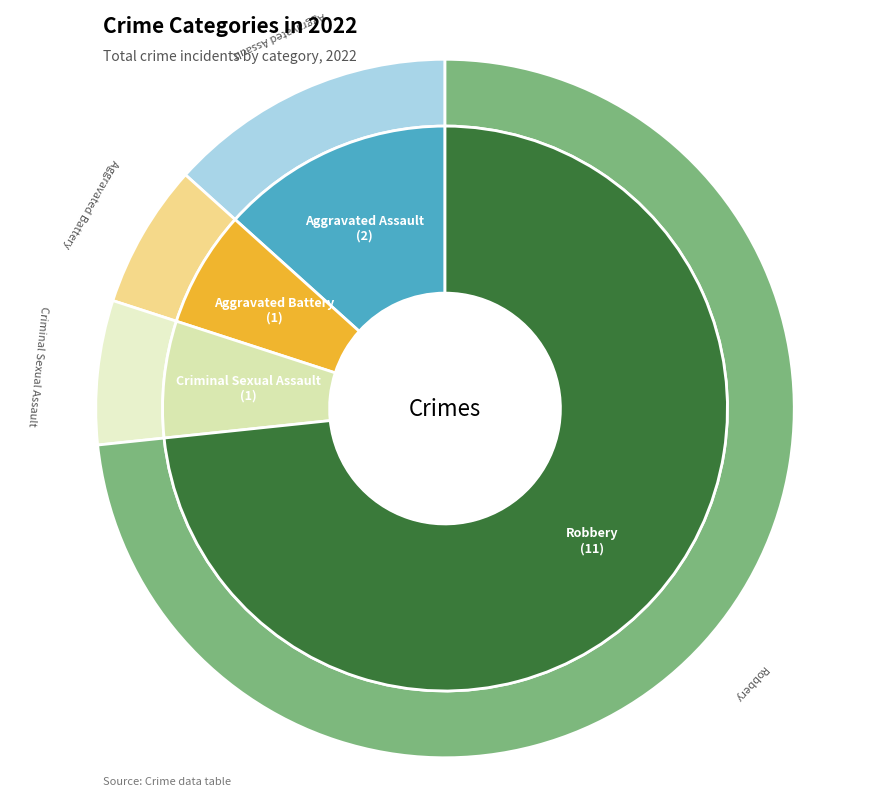

How many slices are in this pie chart?

4